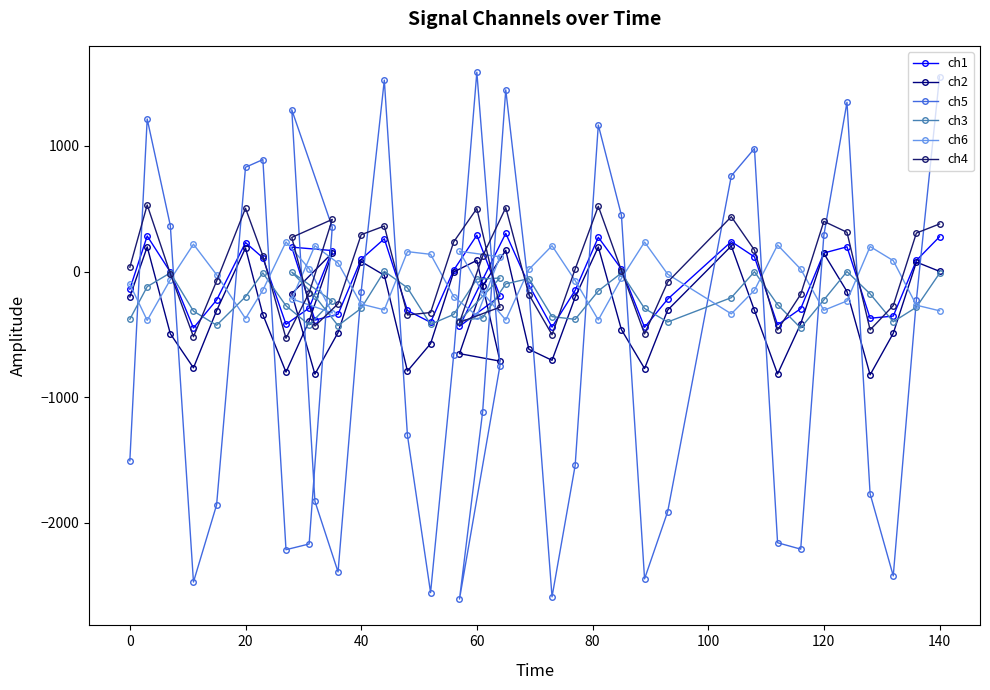

True or false: ch5 has a value of 1995.6 at 0.

False